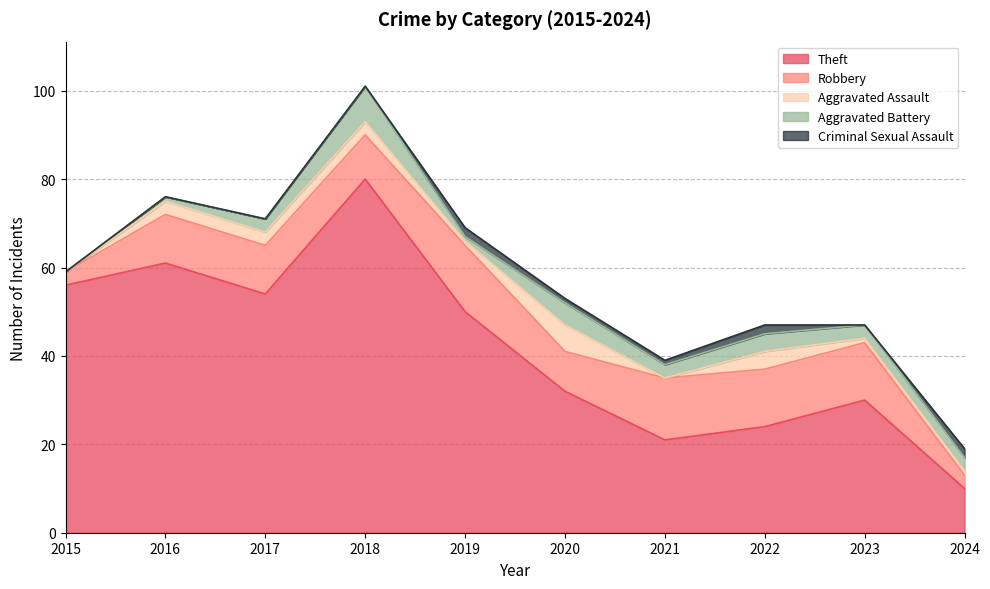

Which series has the largest range (max minus min)?

Theft